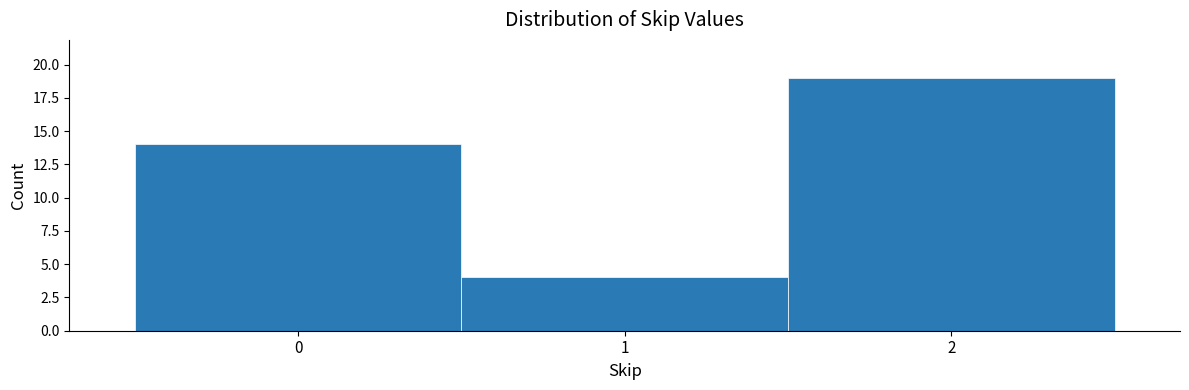

How tall is the bar that spans 0.5 to 1.5 on the x-axis? The values are not printed on the chart, so give them approximately, as read against the axis.

4